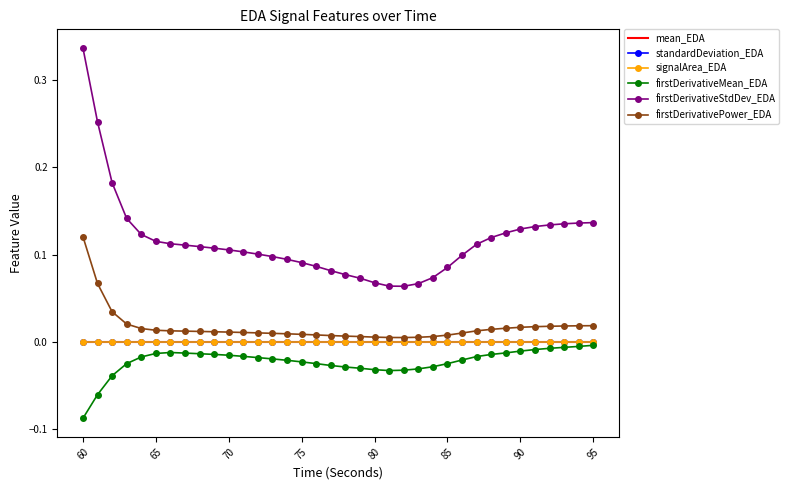

True or false: firstDerivativePower_EDA and firstDerivativeMean_EDA cross at least once.

False